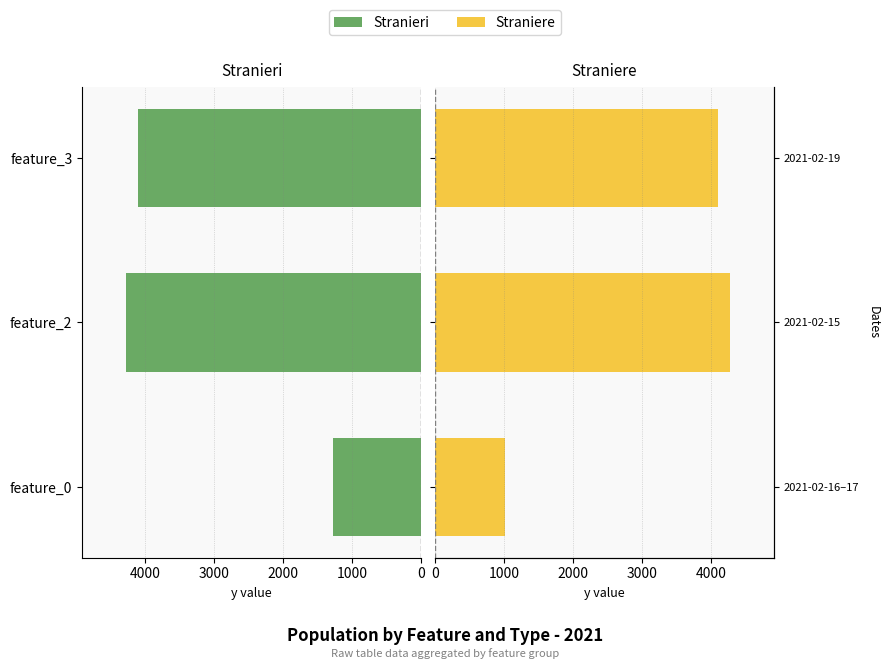

The value of Stranieri at feature_0 is 683.1. True or false?

False